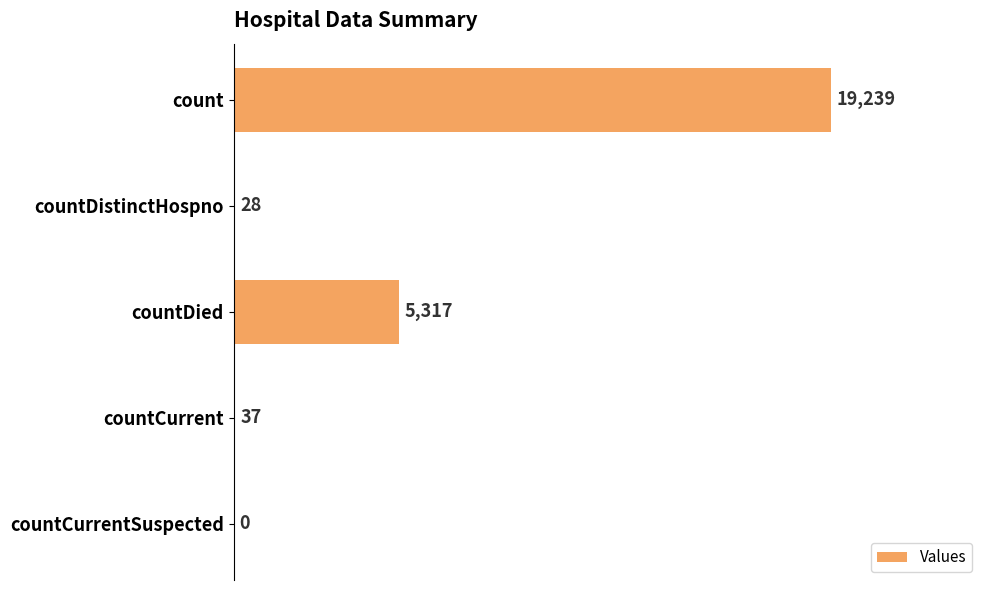

Approximately how many times larger is the value at countDied compared to countCurrent?

143.7